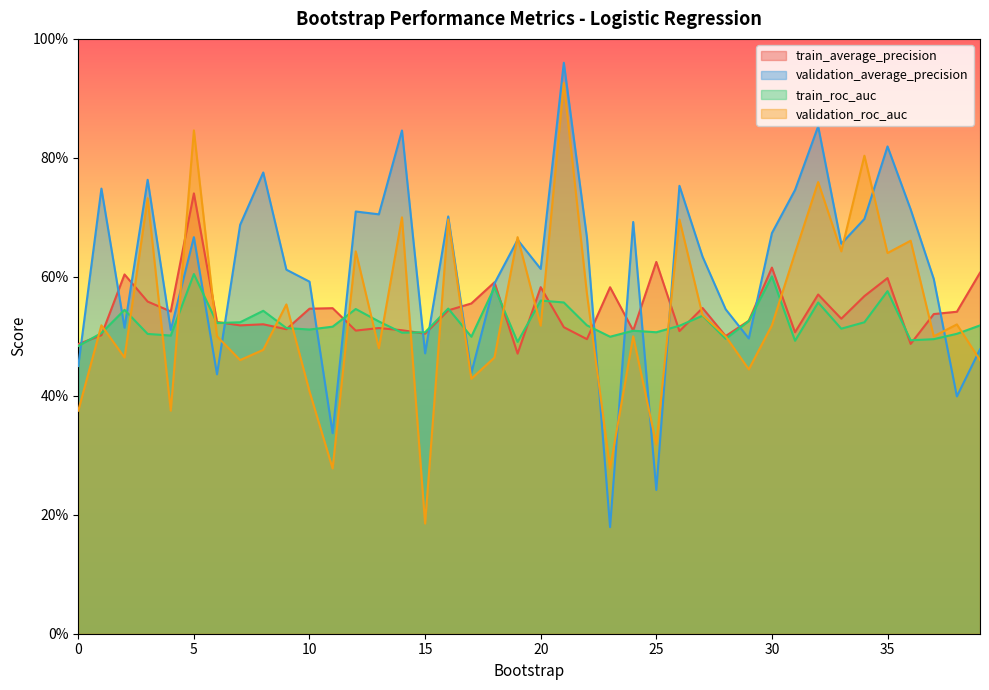

What is the total value across all series at 28?

2.0